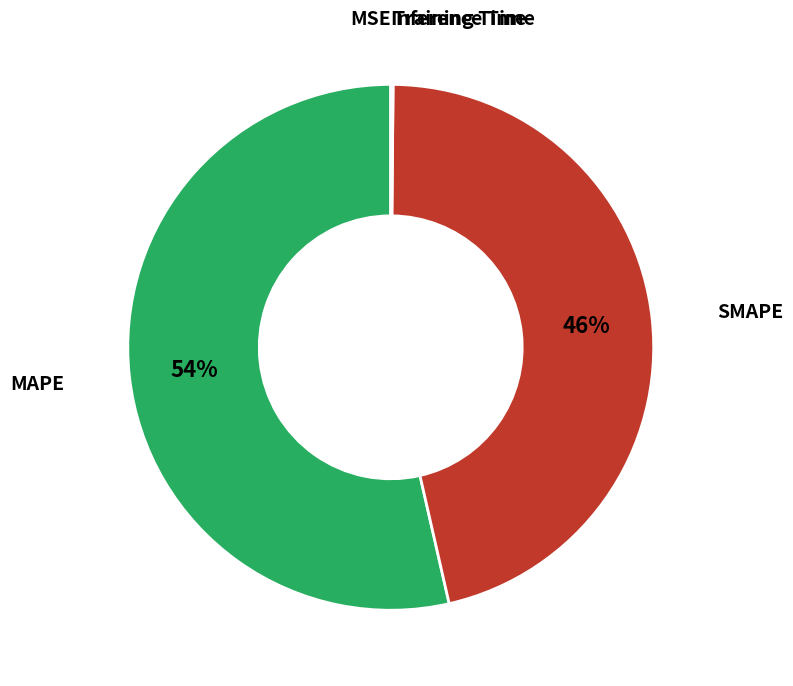

To the nearest percent, what is the difference between the largest and smallest slice percentages?

54%